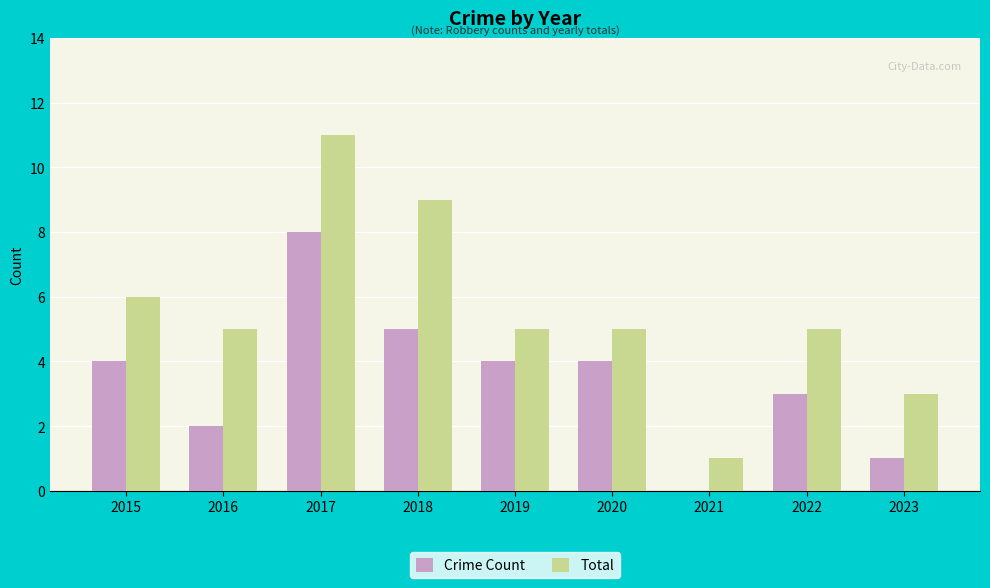

Which label corresponds to the largest value in the chart?

2017